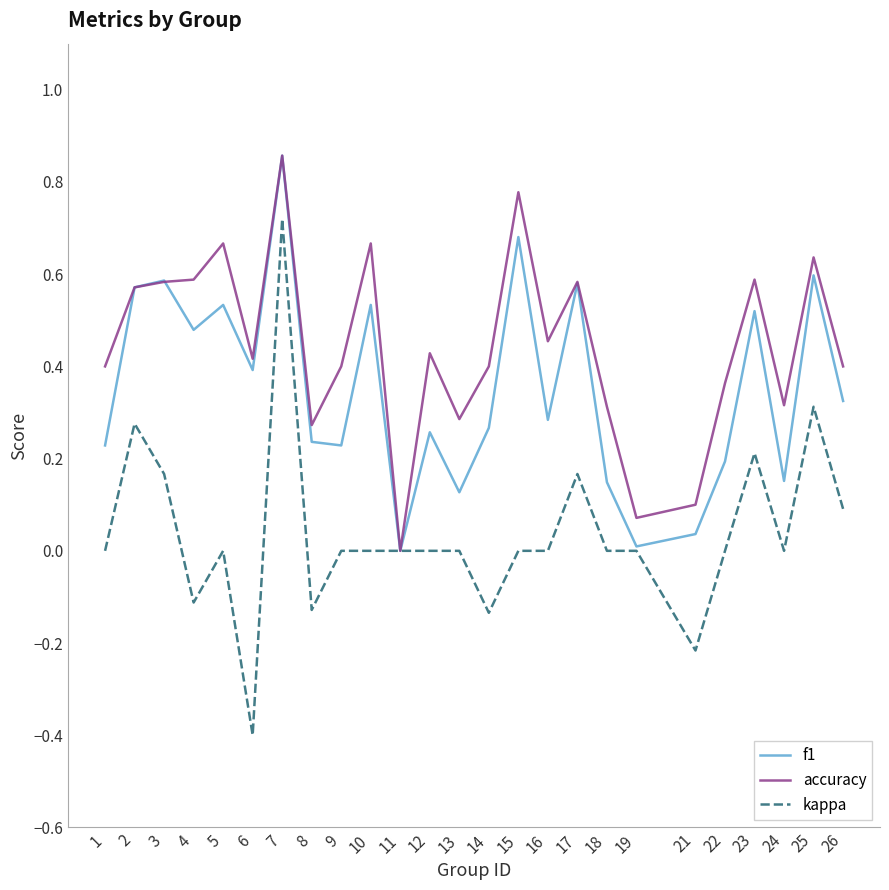

Which series has the widest spread of values?

kappa